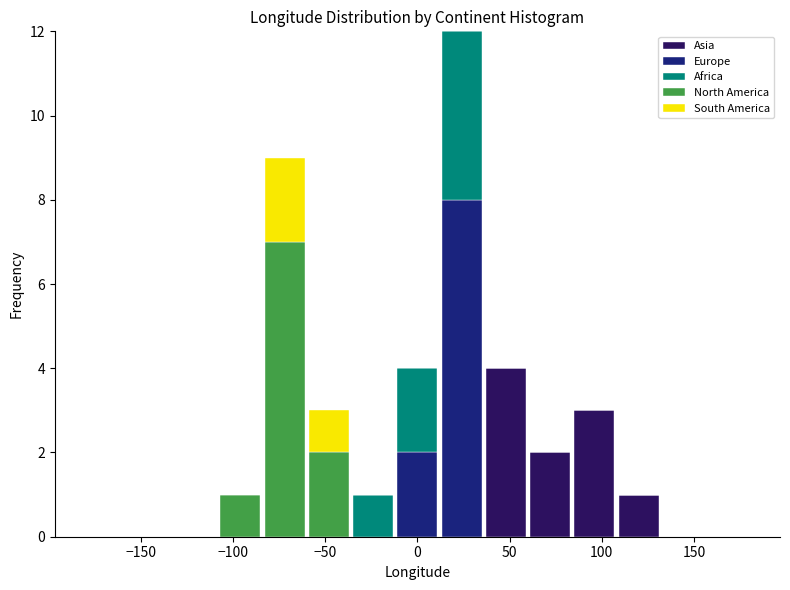

Which range on the x-axis has the tallest stacked bar (by total height)?

12 to 36